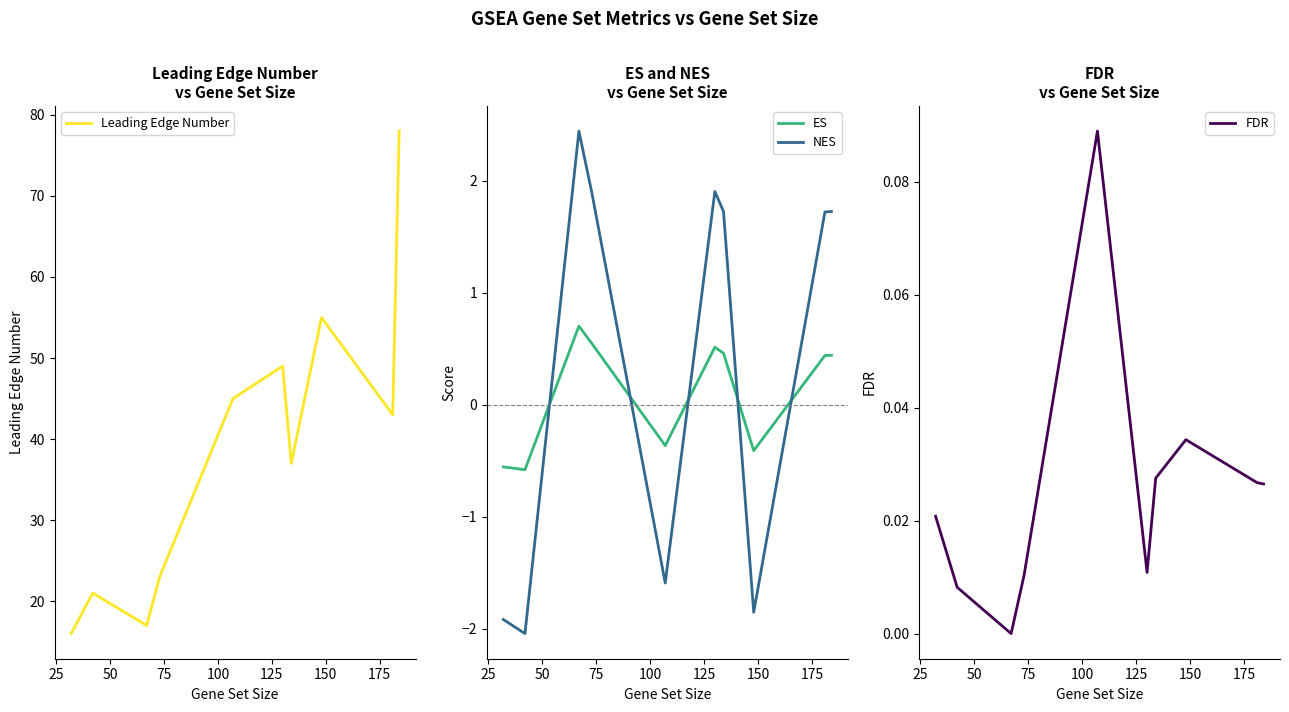

After their last crossing, which series has the higher values: ES or NES?

NES